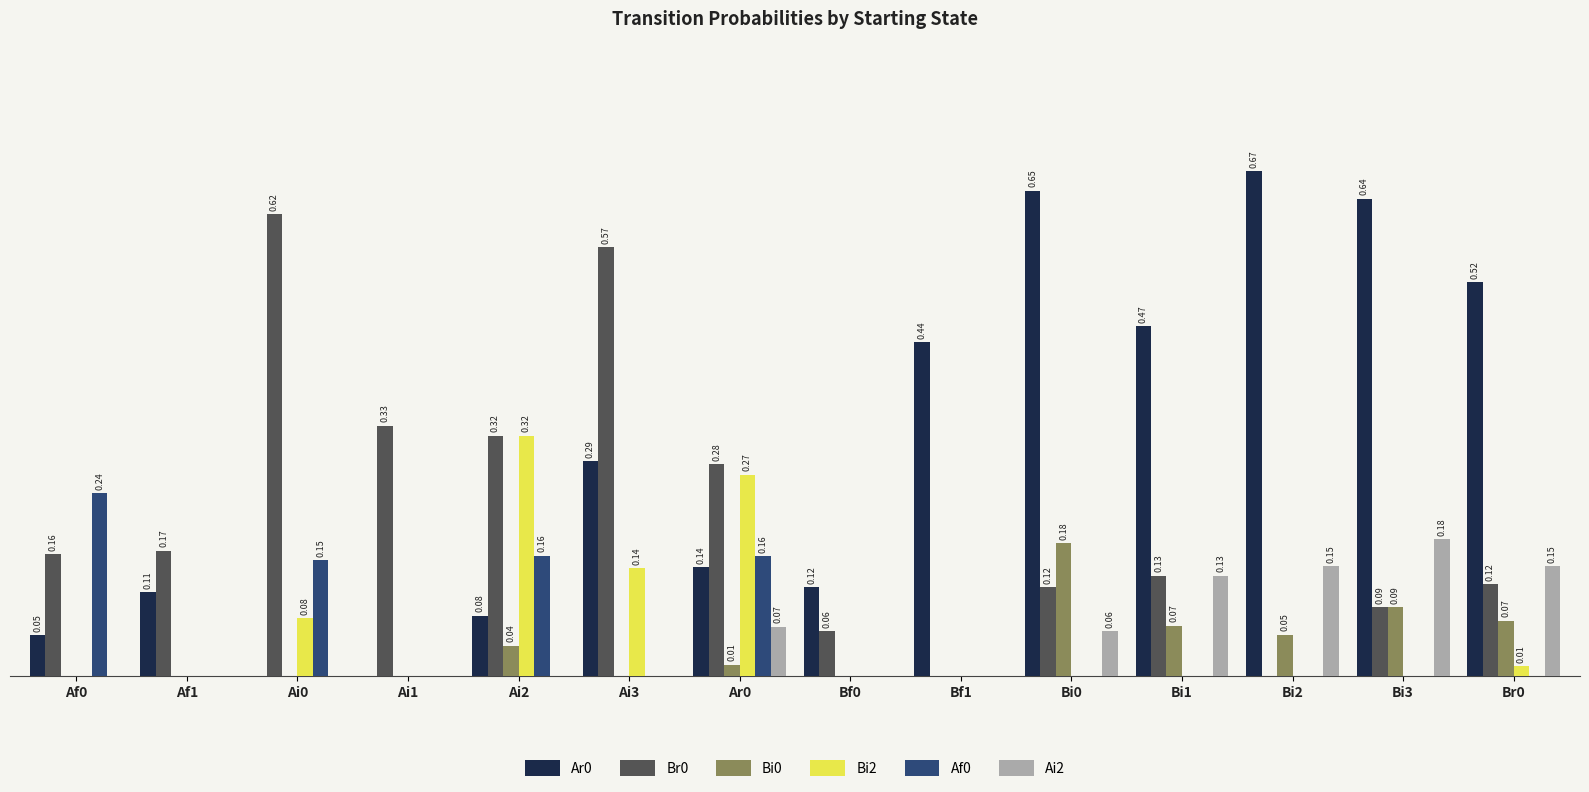

Is the value of Ar0 at Ai3 greater than the value of Br0 at Ai0?

No